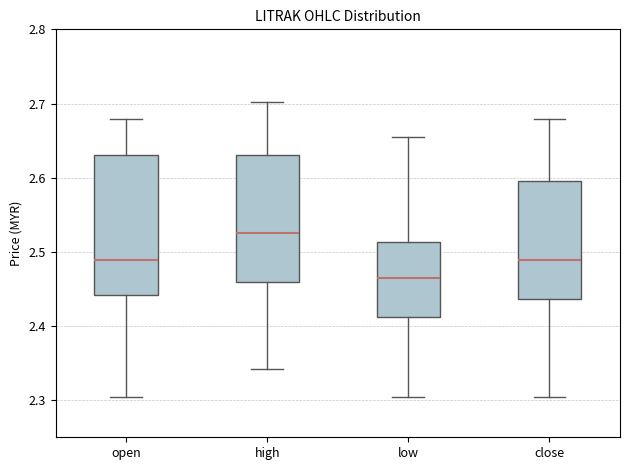

Which box's median line is the highest?

high